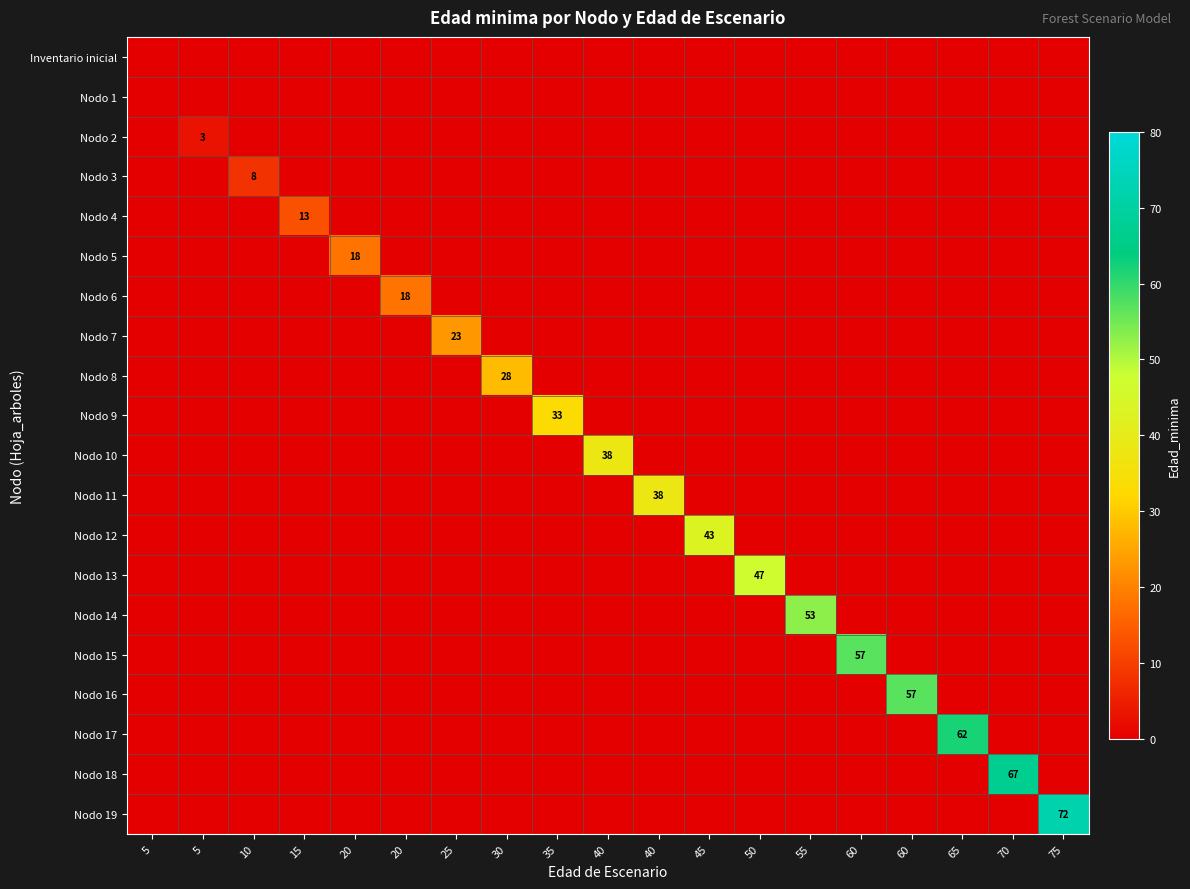

At how many categories does at least one series exceed 37?

10